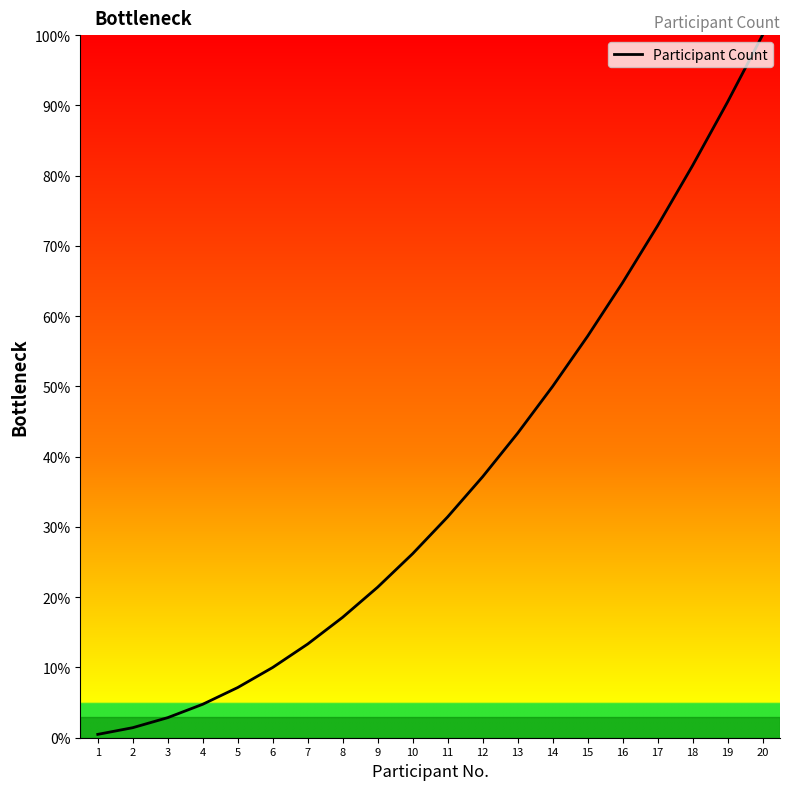

What is the minimum value shown in the chart?

0.5